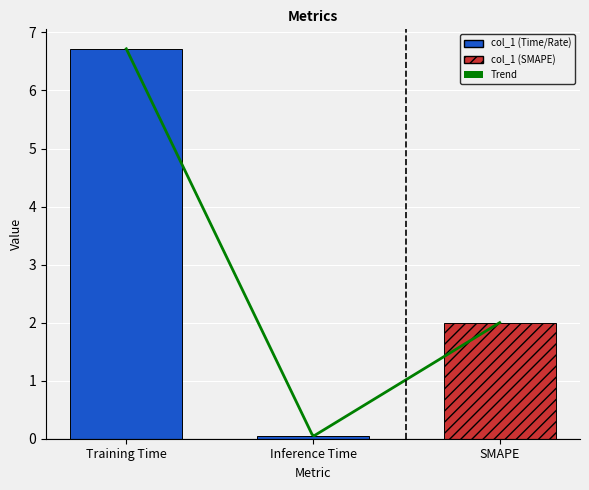

Reading left to right, transcribe all the data shown in this chart.

Training Time=6.7	Inference Time=0.0	SMAPE=2.0